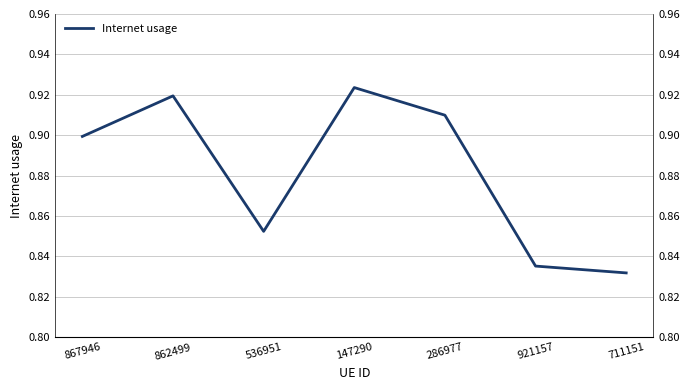

What is the label of the 7th point from the right?

867946